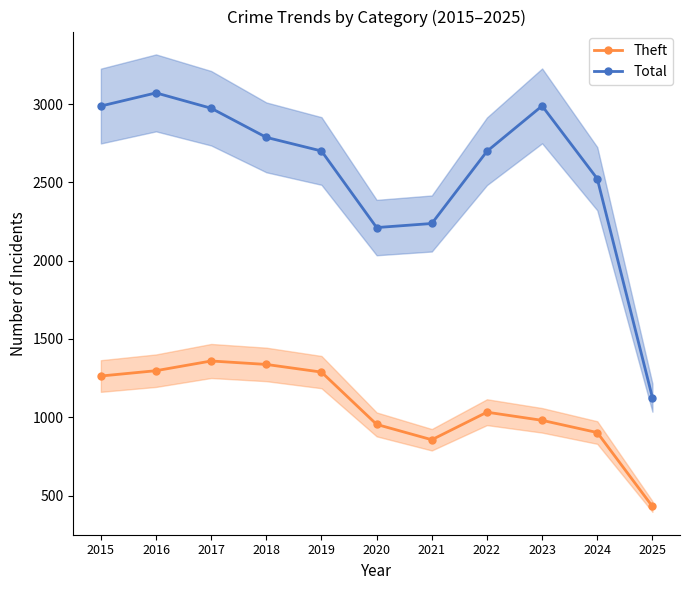

Reading left to right, extract all data points from this chart.

Theft: 1263	1297	1359	1337	1288	954	856	1032	980	902	430
Total: 2987	3071	2973	2787	2700	2211	2237	2698	2988	2523	1125